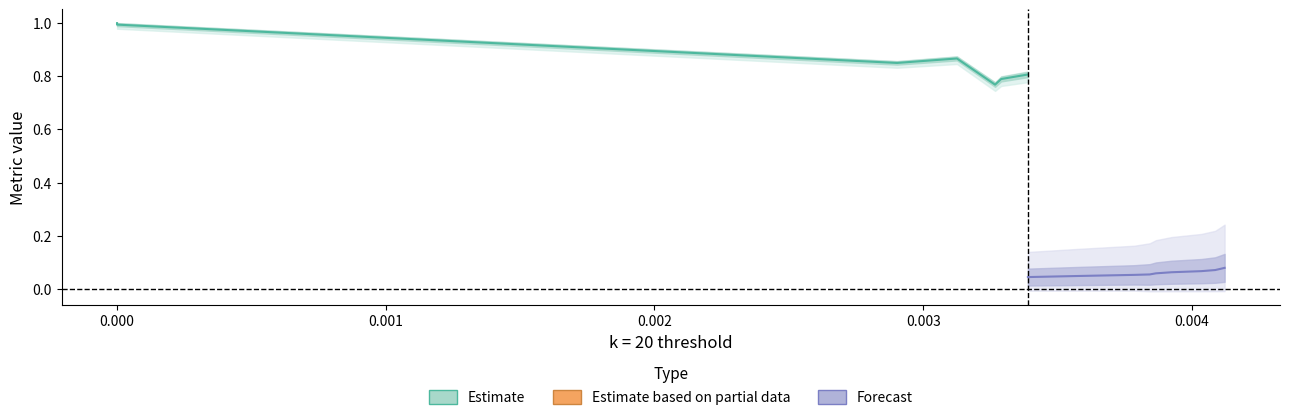

Does the chart have visible grid lines?

No